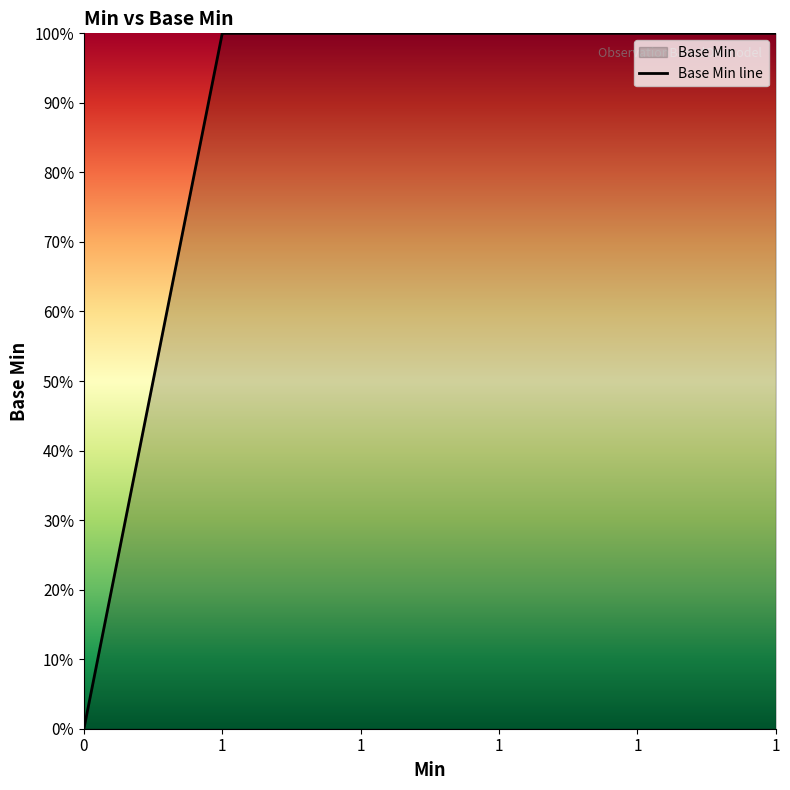

Reading left to right, list all the values displayed in this chart.

0=0	1=1	1=1	1=1	1=1	1=1